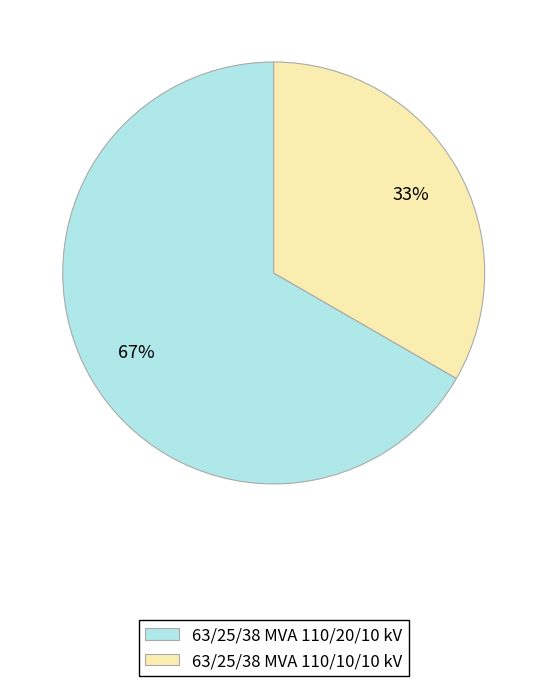

The 63/25/38 MVA 110/20/10 kV slice represents 67% of the pie. True or false?

True